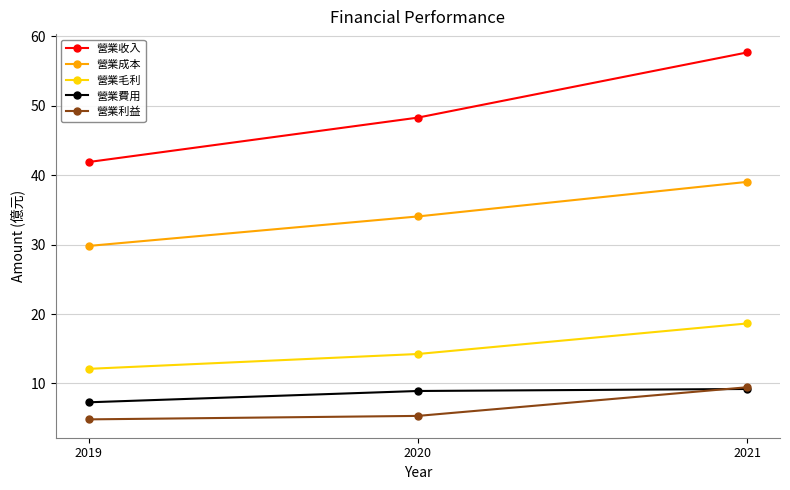

At which label does 營業利益 first exceed 5?

2020